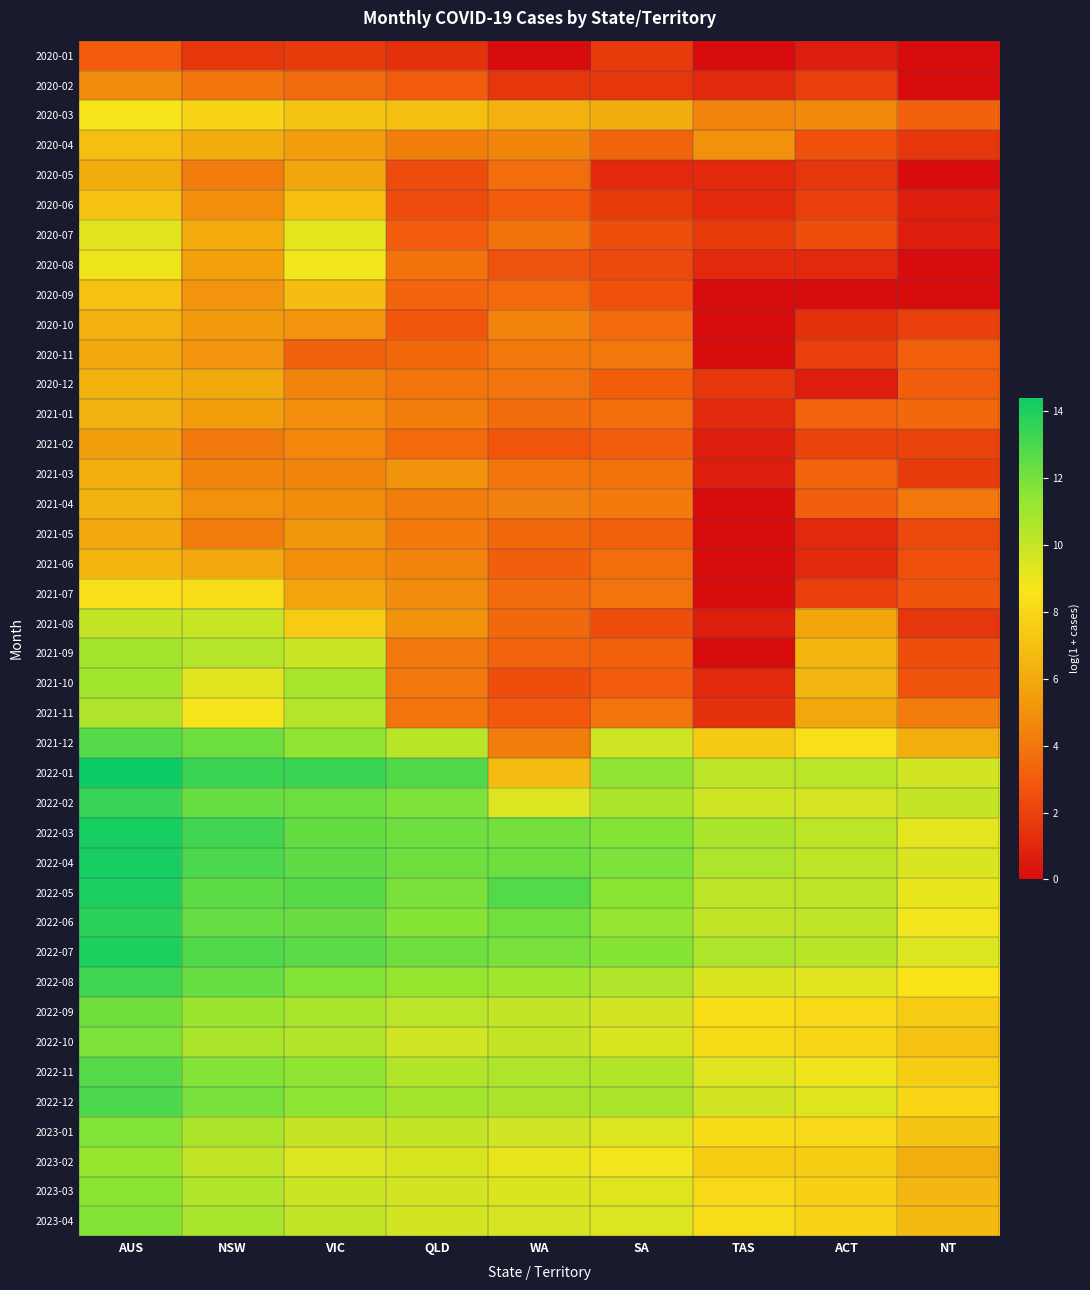

Reading left to right, transcribe all the data shown in this chart.

2020-01: AUS=2.9	NSW=1.6	VIC=1.8	QLD=1.4	WA=0.0	SA=1.8	TAS=0.0	ACT=0.7	NT=0.0
2020-02: AUS=4.8	NSW=4.0	VIC=3.6	QLD=3.0	WA=1.6	SA=1.6	TAS=1.1	ACT=1.9	NT=0.0
2020-03: AUS=8.7	NSW=7.9	VIC=7.1	QLD=6.9	WA=6.2	SA=6.1	TAS=4.5	ACT=4.7	NT=3.3
2020-04: AUS=6.9	NSW=6.1	VIC=5.5	QLD=4.3	WA=4.6	SA=3.3	TAS=5.0	ACT=2.6	NT=1.6
2020-05: AUS=6.1	NSW=4.2	VIC=5.8	QLD=2.4	WA=3.6	SA=1.1	TAS=1.1	ACT=1.6	NT=0.0
2020-06: AUS=7.0	NSW=4.9	VIC=6.9	QLD=2.4	WA=2.9	SA=1.8	TAS=1.1	ACT=1.9	NT=0.7
2020-07: AUS=9.2	NSW=6.0	VIC=9.2	QLD=3.0	WA=3.9	SA=2.5	TAS=1.8	ACT=2.5	NT=0.7
2020-08: AUS=8.9	NSW=5.6	VIC=8.8	QLD=3.9	WA=2.6	SA=2.3	TAS=1.1	ACT=1.1	NT=0.0
2020-09: AUS=7.0	NSW=5.1	VIC=6.8	QLD=3.3	WA=3.5	SA=2.6	TAS=0.0	ACT=0.0	NT=0.0
2020-10: AUS=6.3	NSW=5.3	VIC=5.1	QLD=2.8	WA=4.5	SA=3.5	TAS=0.0	ACT=1.4	NT=1.9
2020-11: AUS=5.9	NSW=5.1	VIC=3.3	QLD=3.5	WA=4.1	SA=4.1	TAS=0.0	ACT=1.9	NT=3.2
2020-12: AUS=6.4	NSW=5.9	VIC=4.5	QLD=4.0	WA=3.9	SA=3.0	TAS=1.6	ACT=0.7	NT=3.0
2021-01: AUS=6.4	NSW=5.5	VIC=4.9	QLD=4.3	WA=3.6	SA=3.6	TAS=1.1	ACT=3.4	NT=3.4
2021-02: AUS=5.5	NSW=4.2	VIC=4.6	QLD=3.5	WA=2.8	SA=3.1	TAS=0.7	ACT=2.1	NT=2.1
2021-03: AUS=6.2	NSW=4.5	VIC=4.6	QLD=5.1	WA=3.9	SA=3.9	TAS=0.7	ACT=3.4	NT=1.8
2021-04: AUS=6.4	NSW=5.0	VIC=4.8	QLD=4.3	WA=4.4	SA=4.2	TAS=0.0	ACT=3.1	NT=4.0
2021-05: AUS=6.0	NSW=4.2	VIC=5.2	QLD=4.2	WA=3.5	SA=3.3	TAS=0.0	ACT=1.1	NT=2.3
2021-06: AUS=6.5	NSW=5.8	VIC=5.0	QLD=4.5	WA=3.1	SA=3.7	TAS=0.0	ACT=1.1	NT=2.6
2021-07: AUS=8.4	NSW=8.2	VIC=5.7	QLD=4.8	WA=3.6	SA=3.9	TAS=0.0	ACT=1.9	NT=2.7
2021-08: AUS=10.1	NSW=10.0	VIC=7.5	QLD=5.1	WA=3.4	SA=2.5	TAS=0.7	ACT=5.8	NT=1.6
2021-09: AUS=10.9	NSW=10.4	VIC=9.9	QLD=4.1	WA=3.3	SA=3.3	TAS=0.0	ACT=6.5	NT=2.5
2021-10: AUS=11.0	NSW=9.3	VIC=10.8	QLD=4.0	WA=2.5	SA=3.0	TAS=1.1	ACT=6.5	NT=2.7
2021-11: AUS=10.6	NSW=8.8	VIC=10.4	QLD=3.9	WA=2.9	SA=3.9	TAS=1.4	ACT=5.9	NT=4.3
2021-12: AUS=12.8	NSW=12.2	VIC=11.4	QLD=10.3	WA=4.3	SA=9.8	TAS=7.4	ACT=8.4	NT=6.2
2022-01: AUS=14.4	NSW=13.4	VIC=13.4	QLD=12.8	WA=6.7	SA=11.4	TAS=10.2	ACT=10.3	NT=9.7
2022-02: AUS=13.4	NSW=12.3	VIC=12.2	QLD=11.9	WA=9.4	SA=10.7	TAS=9.8	ACT=9.6	NT=10.1
2022-03: AUS=14.1	NSW=13.2	VIC=12.4	QLD=12.2	WA=12.1	SA=11.7	TAS=10.7	ACT=10.2	NT=9.2
2022-04: AUS=14.1	NSW=13.0	VIC=12.5	QLD=12.2	WA=12.2	SA=11.8	TAS=10.7	ACT=10.2	NT=9.5
2022-05: AUS=14.1	NSW=12.6	VIC=12.7	QLD=11.9	WA=12.8	SA=11.6	TAS=10.2	ACT=10.2	NT=9.1
2022-06: AUS=13.7	NSW=12.4	VIC=12.3	QLD=11.7	WA=12.1	SA=11.3	TAS=10.1	ACT=10.2	NT=8.8
2022-07: AUS=14.0	NSW=12.8	VIC=12.7	QLD=12.2	WA=12.0	SA=11.7	TAS=10.7	ACT=10.4	NT=9.4
2022-08: AUS=13.2	NSW=12.3	VIC=11.7	QLD=11.2	WA=11.0	SA=10.6	TAS=9.5	ACT=9.3	NT=8.5
2022-09: AUS=12.2	NSW=11.1	VIC=10.8	QLD=10.3	WA=10.1	SA=9.6	TAS=8.3	ACT=8.1	NT=7.5
2022-10: AUS=11.9	NSW=10.7	VIC=10.5	QLD=9.7	WA=10.1	SA=9.5	TAS=8.2	ACT=8.0	NT=7.1
2022-11: AUS=12.8	NSW=11.7	VIC=11.4	QLD=10.5	WA=10.7	SA=10.5	TAS=9.4	ACT=8.9	NT=7.5
2022-12: AUS=13.0	NSW=12.0	VIC=11.5	QLD=10.9	WA=10.7	SA=10.7	TAS=9.7	ACT=9.4	NT=8.0
2023-01: AUS=11.8	NSW=10.7	VIC=10.0	QLD=10.1	WA=9.7	SA=9.4	TAS=8.2	ACT=8.1	NT=7.2
2023-02: AUS=11.2	NSW=10.1	VIC=9.4	QLD=9.6	WA=9.1	SA=8.8	TAS=7.6	ACT=7.6	NT=6.1
2023-03: AUS=11.6	NSW=10.6	VIC=9.9	QLD=9.6	WA=9.5	SA=9.4	TAS=8.1	ACT=7.7	NT=6.5
2023-04: AUS=11.7	NSW=10.8	VIC=10.2	QLD=9.7	WA=9.6	SA=9.4	TAS=8.2	ACT=7.9	NT=6.7